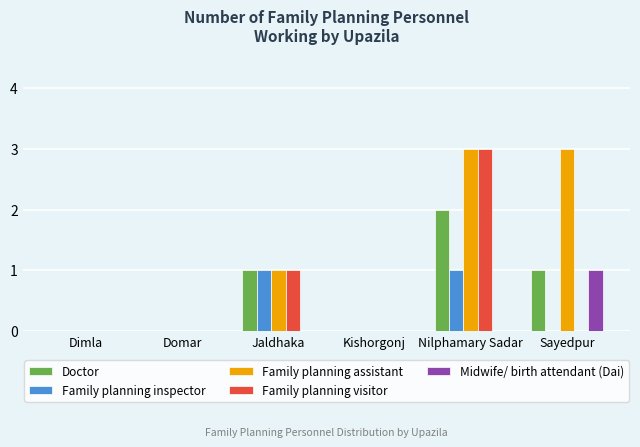

The value of Family planning visitor at Sayedpur is -2. True or false?

False